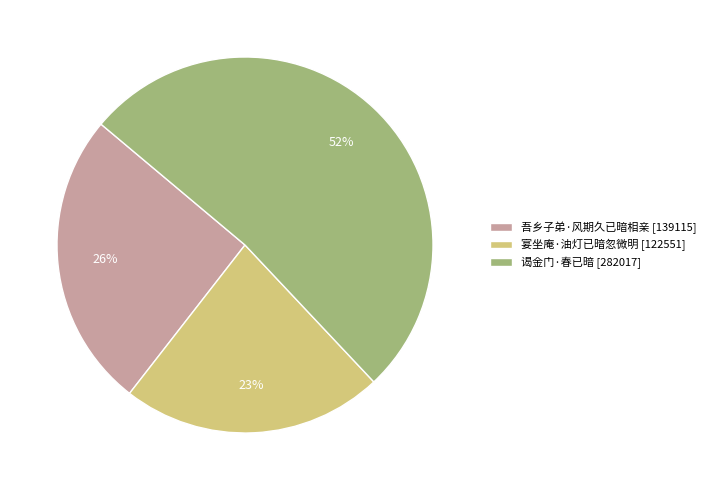

What is the ratio of the value at 吾乡子弟·风期久已暗相亲 to the value at 宴坐庵·油灯已暗忽微明?

1.1